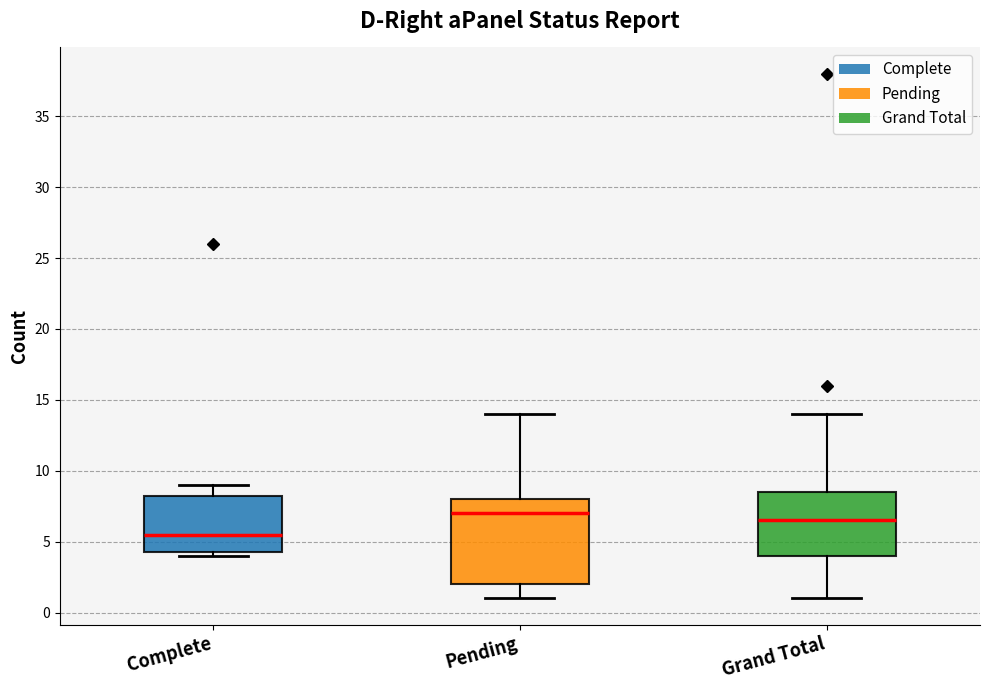

Comparing the boxes themselves (not the whiskers), which one is the tallest?

Pending